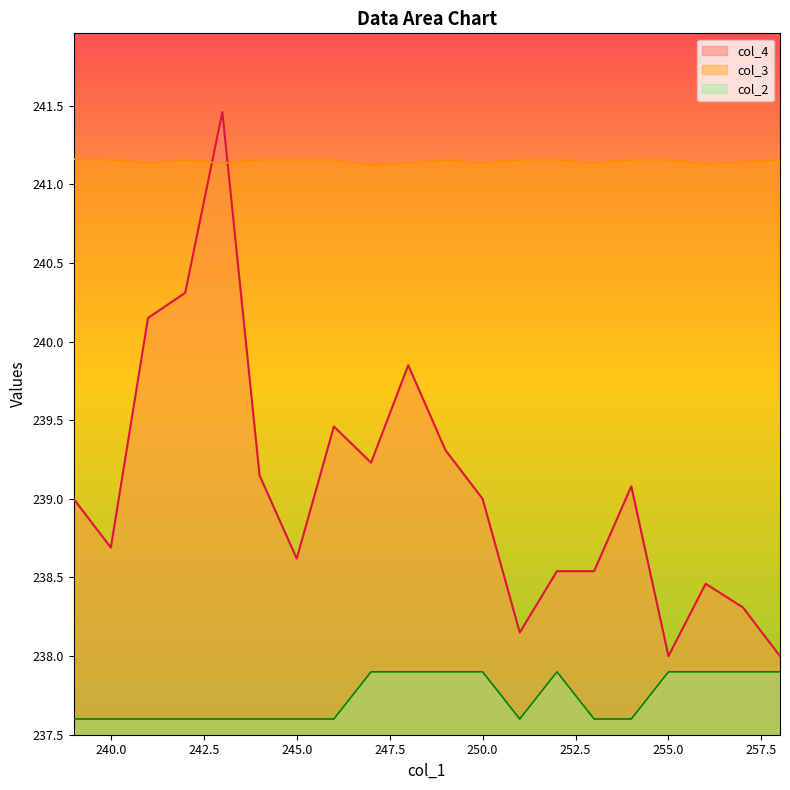

Which series has the largest range (max minus min)?

col_4 line